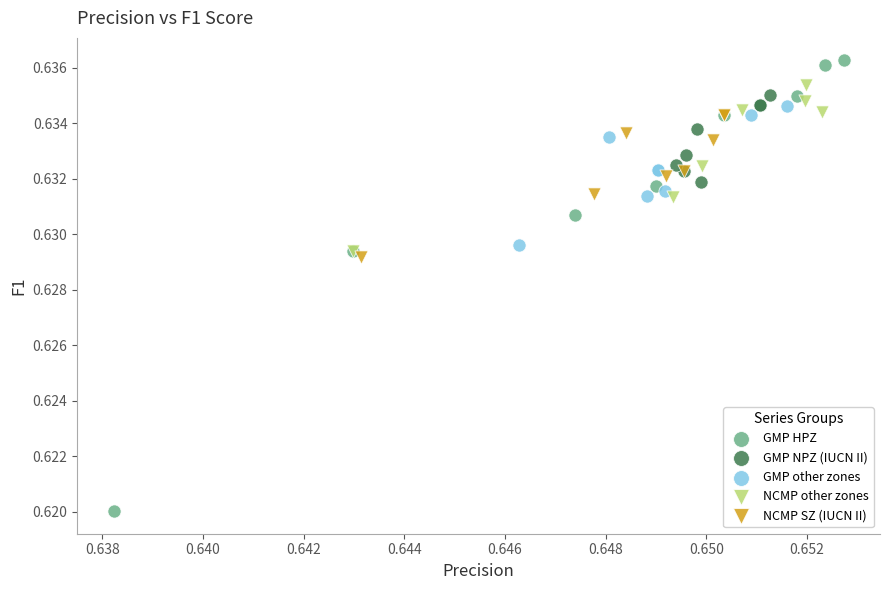

Which series has the largest Y range (max minus min)?

GMP HPZ